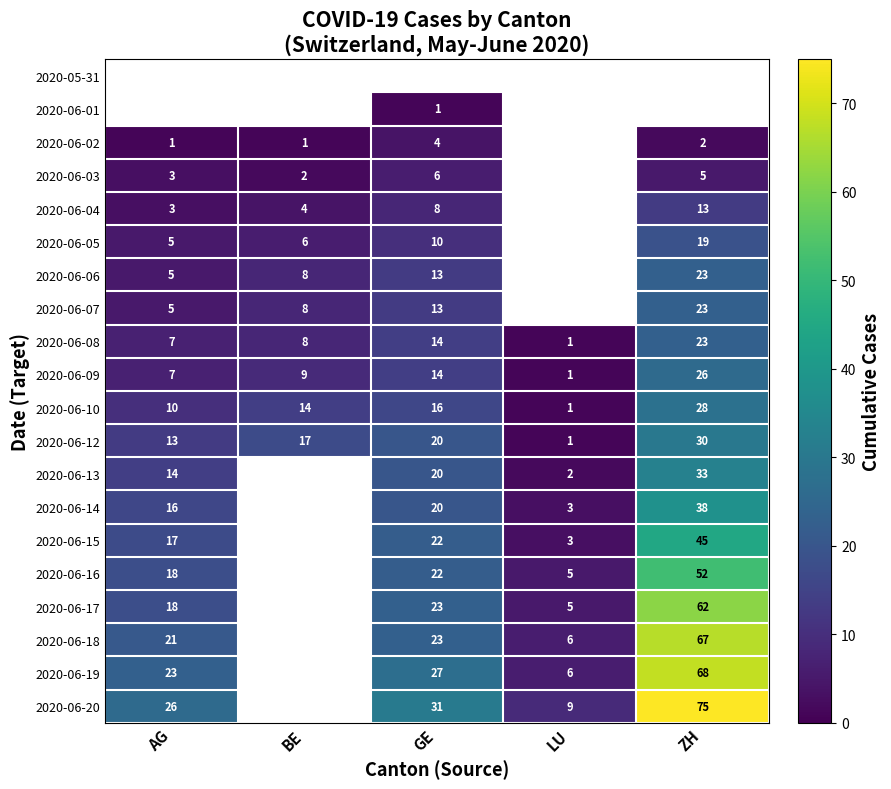

The value of 2020-06-09 at GE is 14. True or false?

True